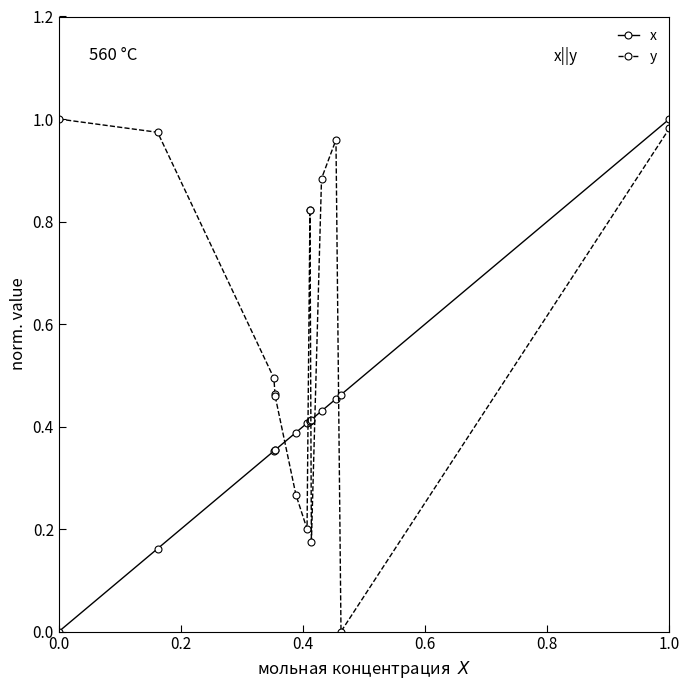

Does the chart have visible grid lines?

No